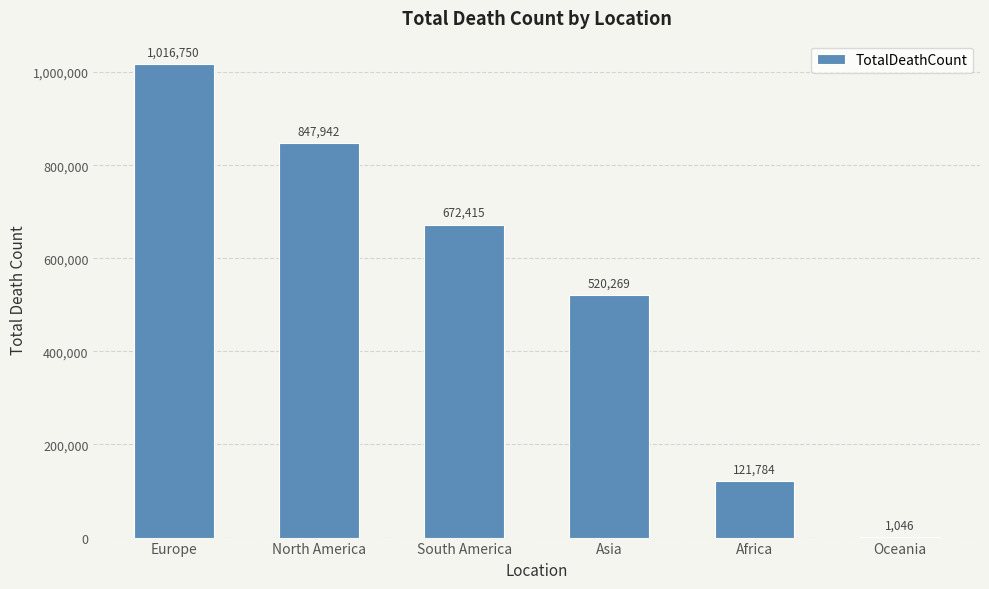

At which category does the chart reach its peak across all series?

Europe